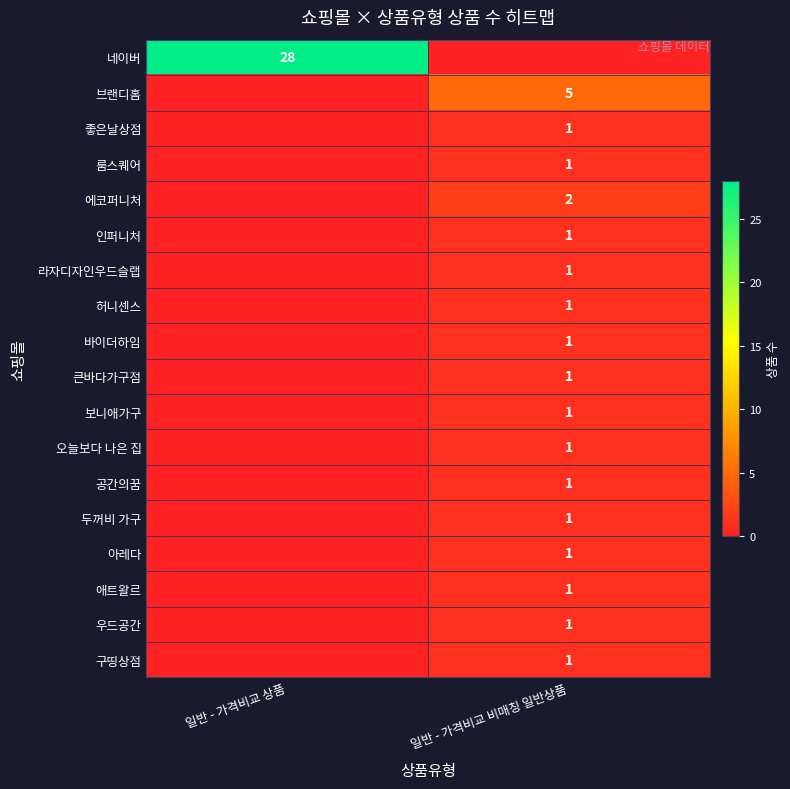

The value of 오늘보다 나은 집 at 일반 - 가격비교 비매칭 일반상품 is 1. True or false?

True